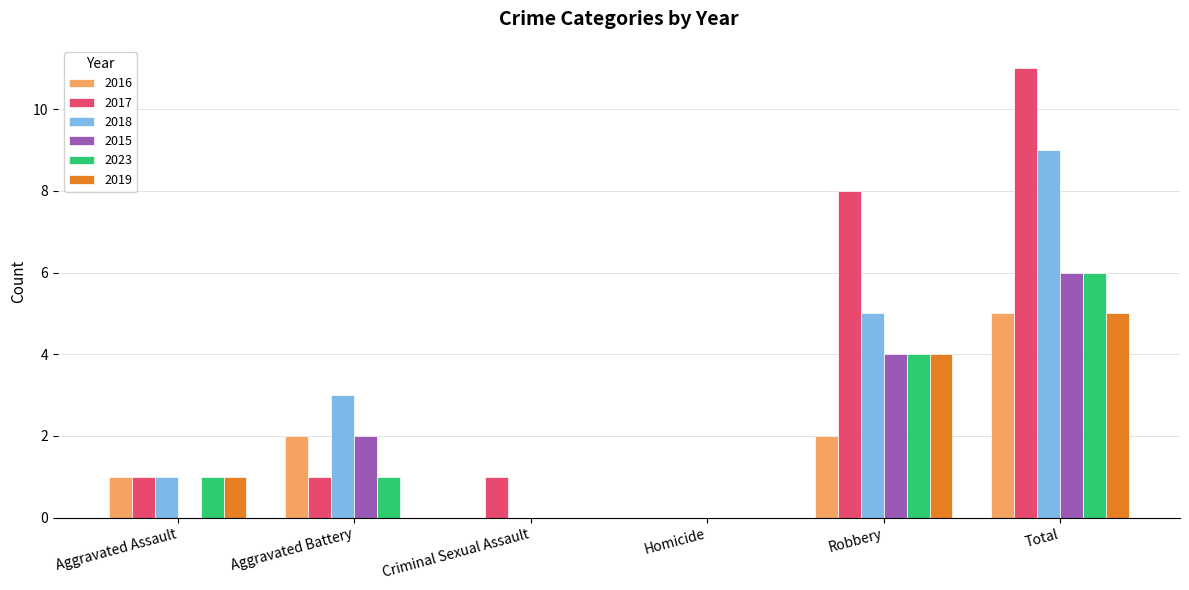

Is it true that 2016 equals -2 at Criminal Sexual Assault?

False